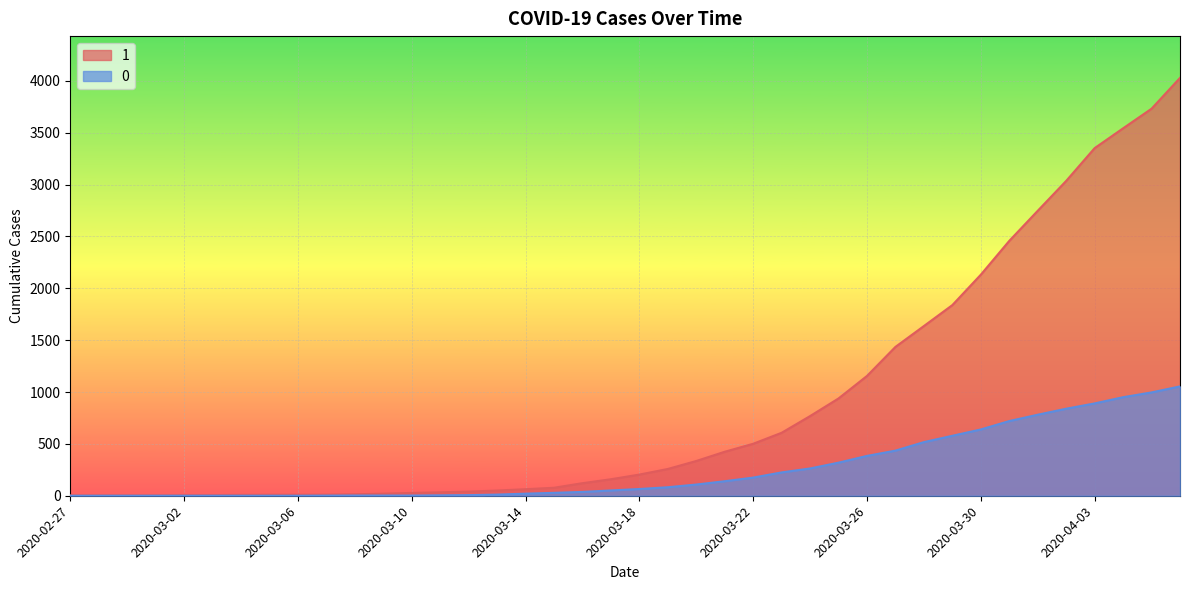

True or false: 0 and 1 intersect in this chart.

False